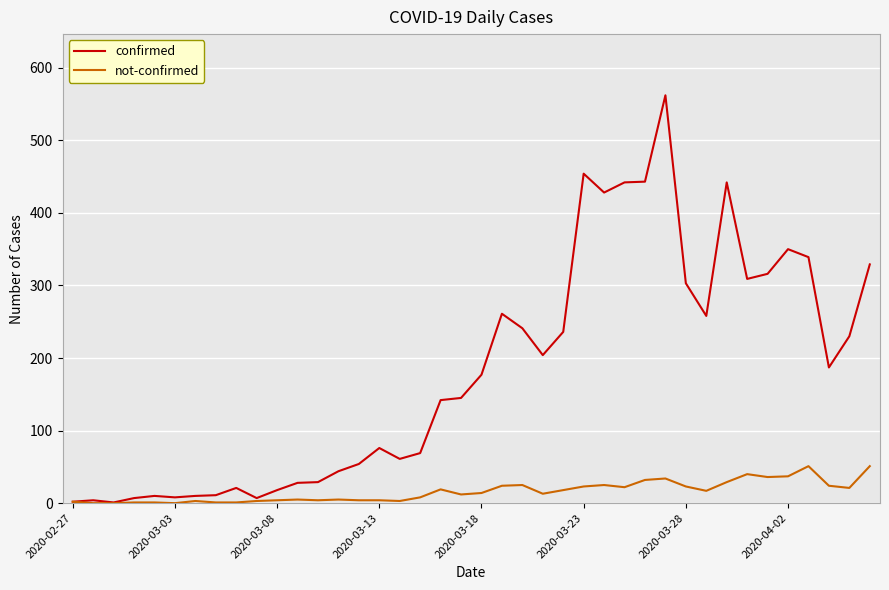

List the series in order of their peak value, highest first.

confirmed, not-confirmed